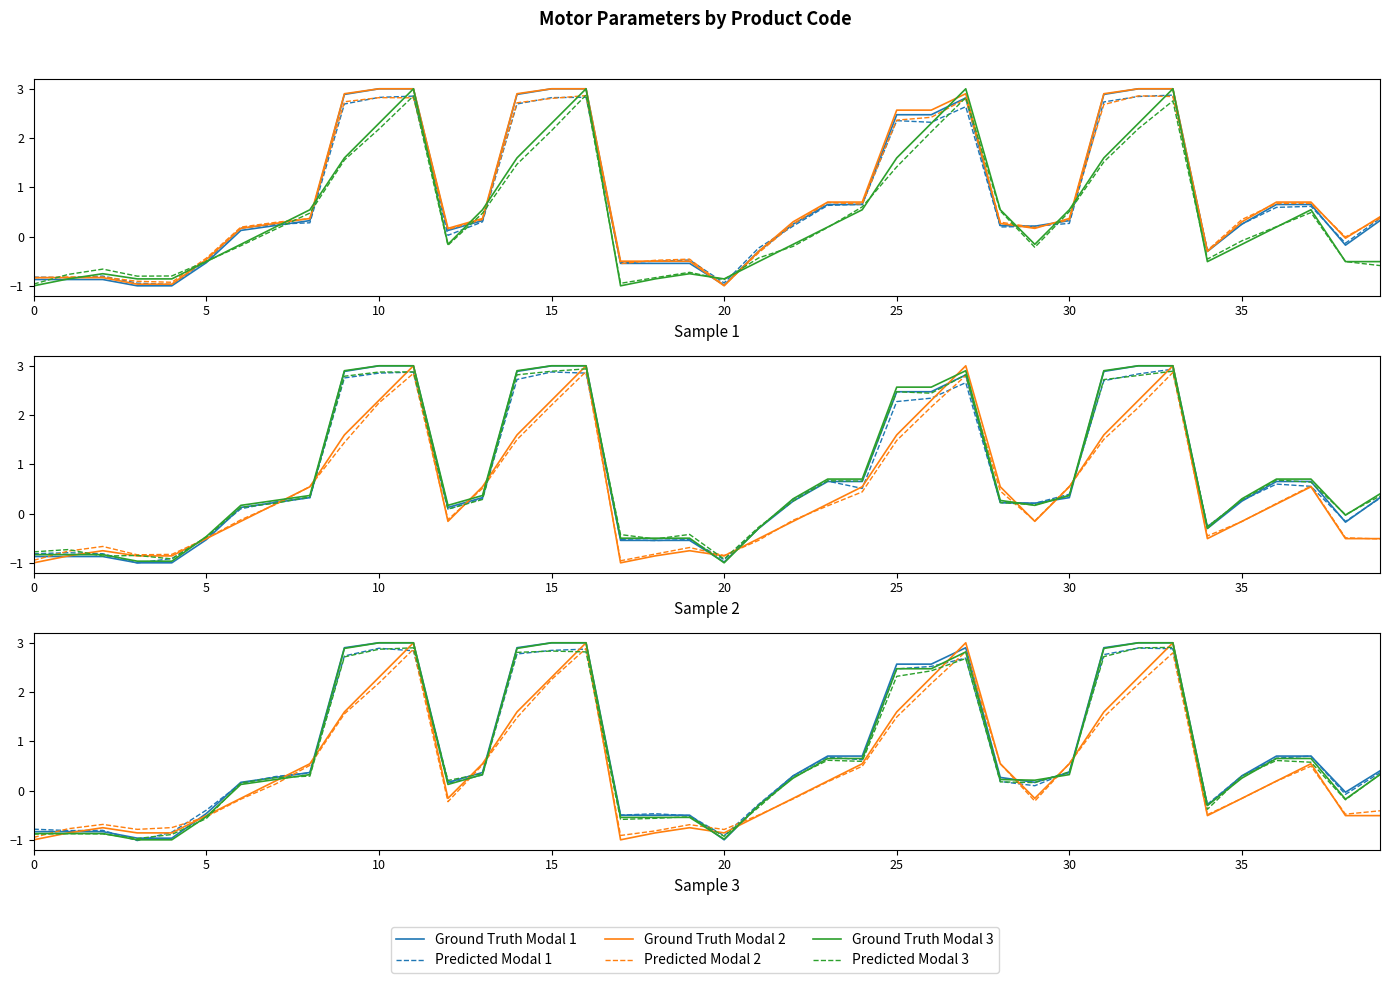

True or false: Ground Truth Modal 3 has more than 0 points higher than both neighbors.

True